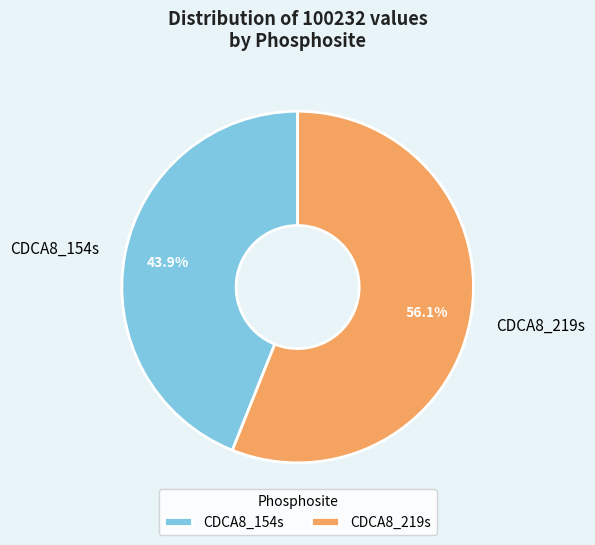

Between CDCA8_219s and CDCA8_154s, which is larger?

CDCA8_219s